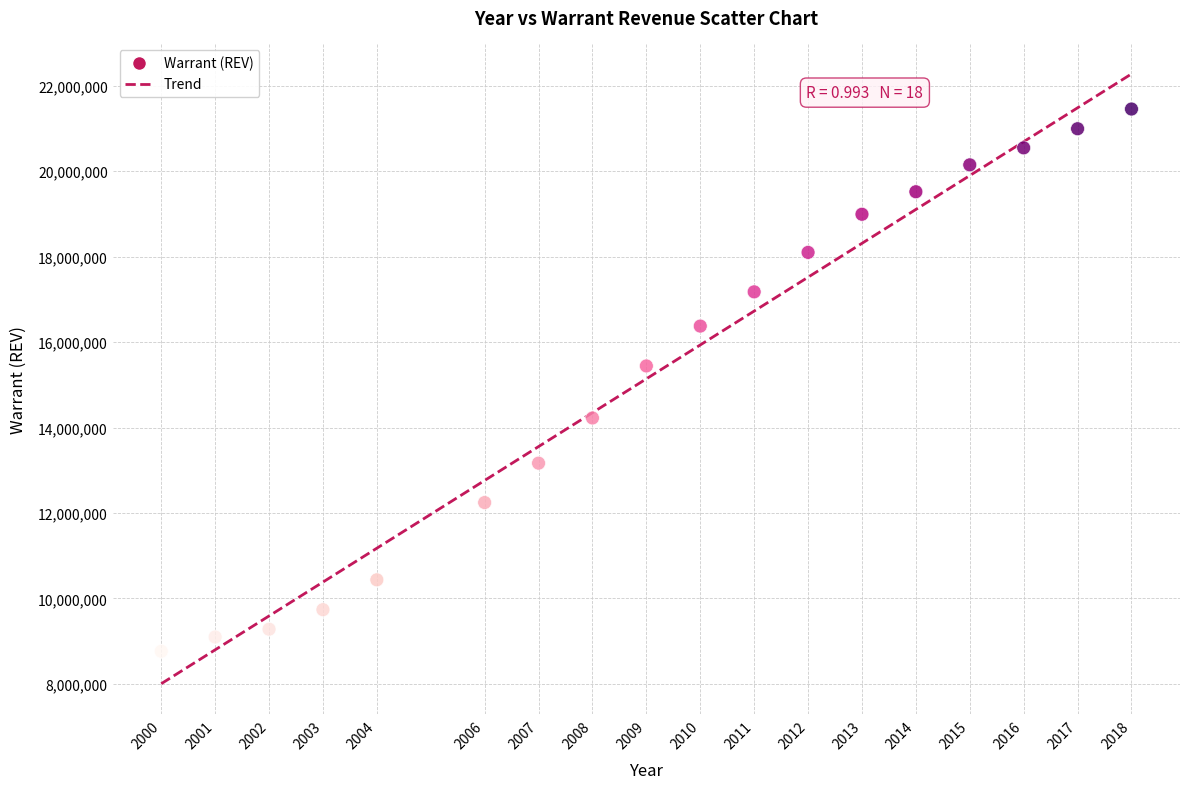

What is the range of X values (max minus min)?

18.0